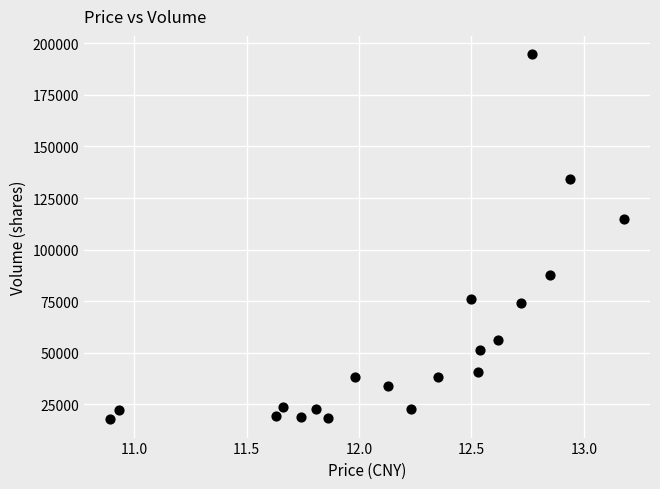

What Y value in the scatter plot is closest to 106222?

114773